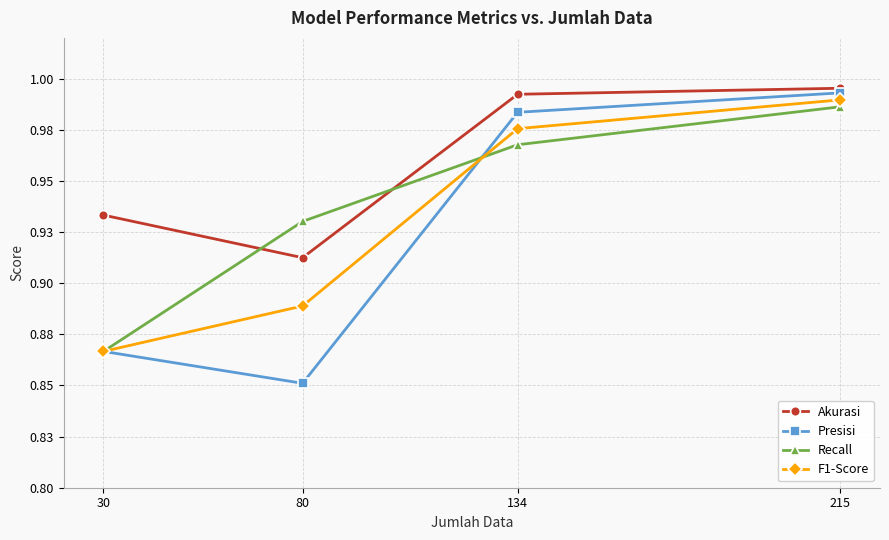

What are all the series names shown in the legend?

Akurasi, Presisi, Recall, F1-Score